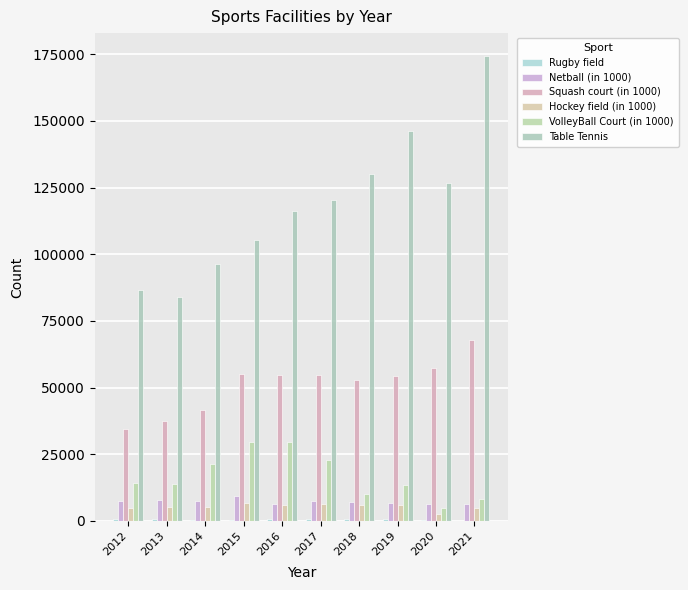

What is the difference between the second highest and second lowest values in the Rugby field series?

359